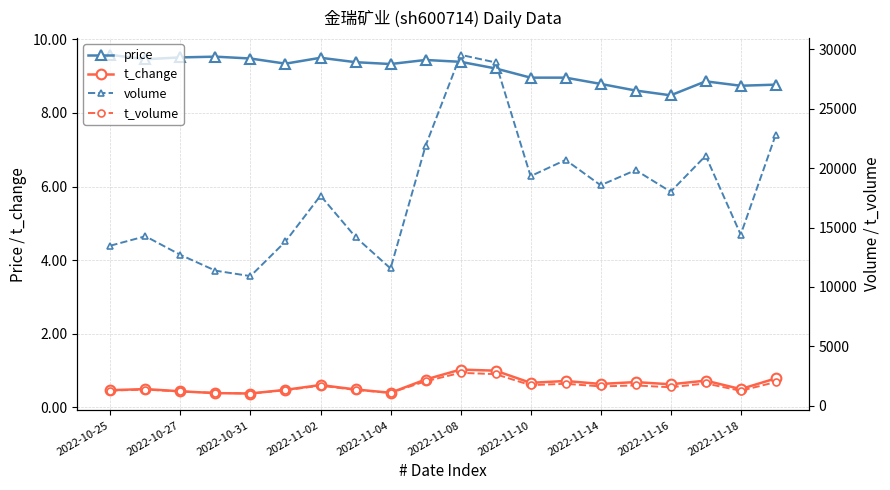

Which series changed the most between 11 and 19?

volume